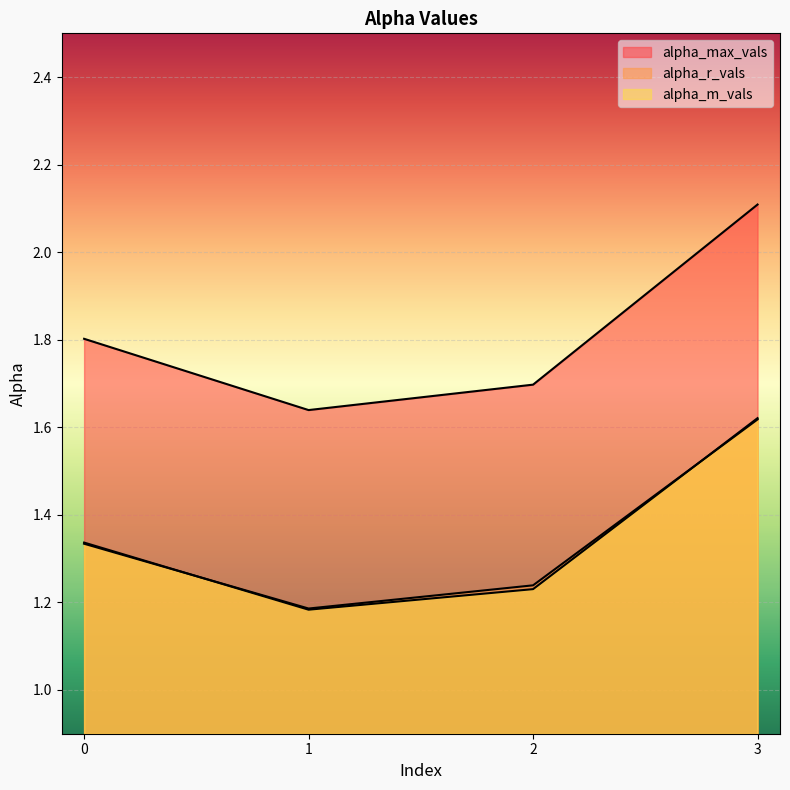

Reading left to right, what are all the values shown in this chart?

alpha_max_vals: 0=1.8	1=1.6	2=1.7	3=2.1
alpha_r_vals: 0=1.3	1=1.2	2=1.2	3=1.6
alpha_m_vals: 0=1.3	1=1.2	2=1.2	3=1.6